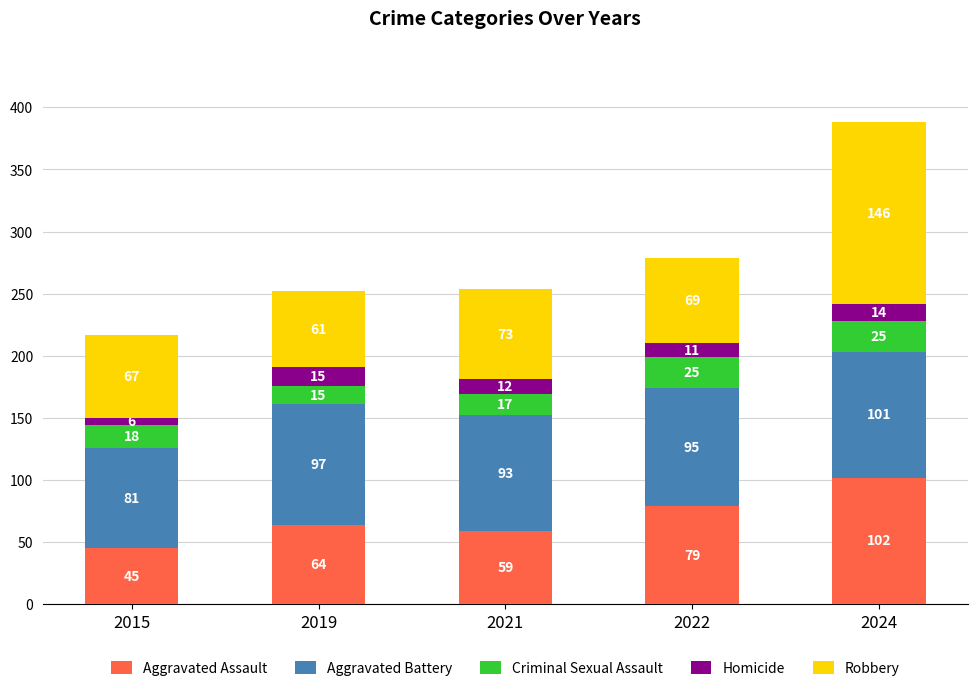

At which category is the sum across all series the highest?

2024